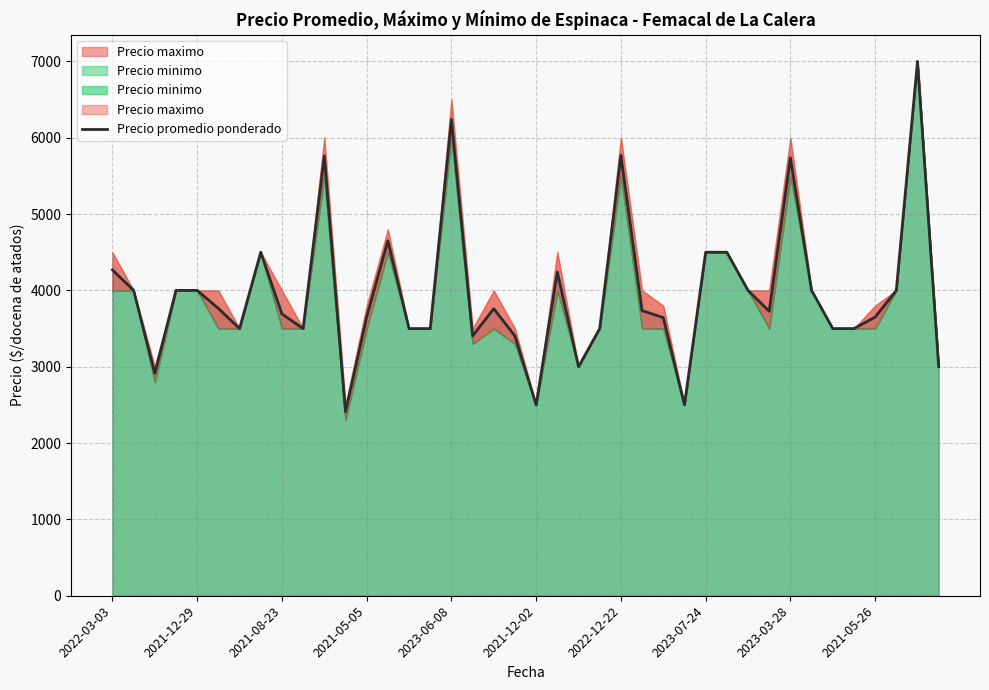

What is the minimum value for Precio promedio ponderado?

2410